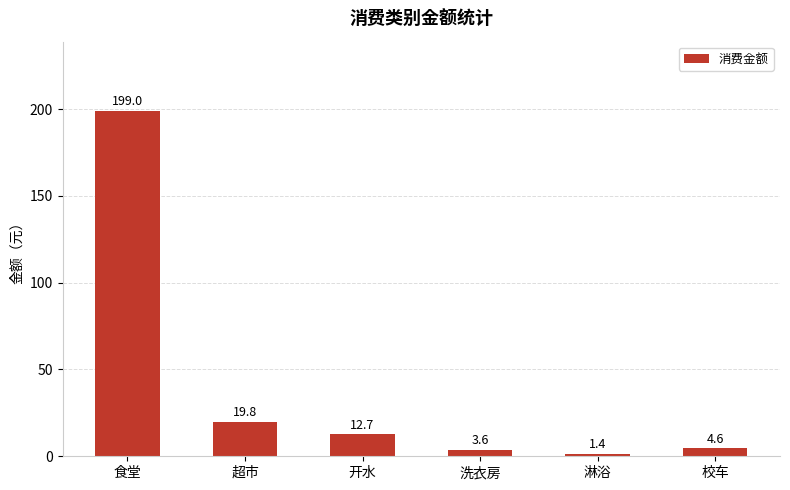

List the labels in order of value, smallest first.

淋浴, 洗衣房, 校车, 开水, 超市, 食堂